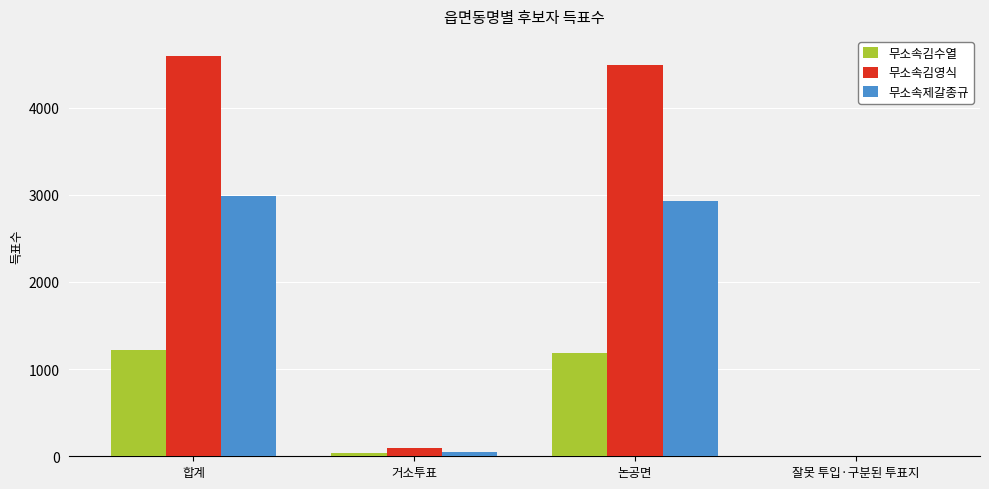

What is the maximum value for 무소속제갈종규?

2982